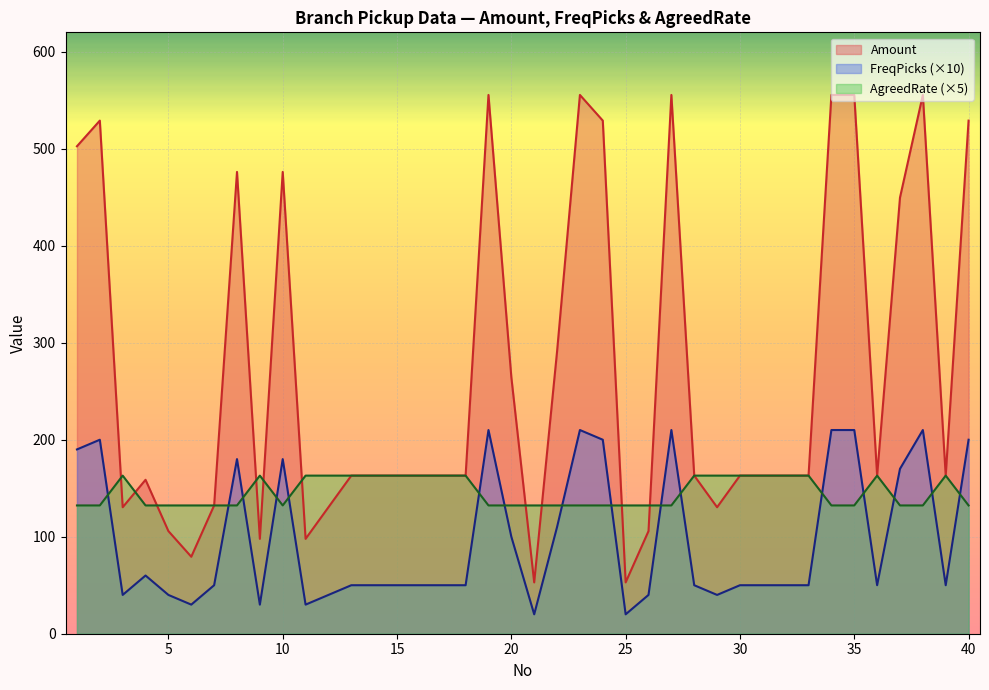

Is the value of AgreedRate at 36 greater than the value of FreqPicks at 10?

No